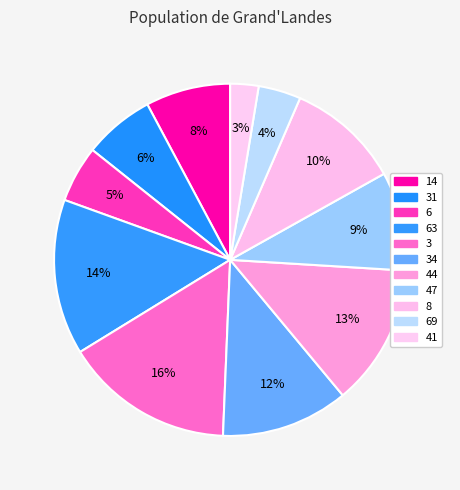

Which category has the biggest portion of the pie?

3